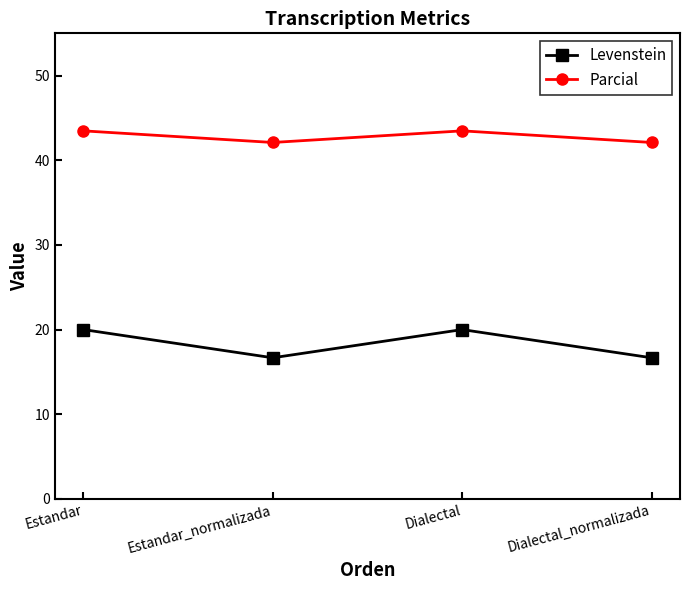

Count the number of categories in the chart.

4